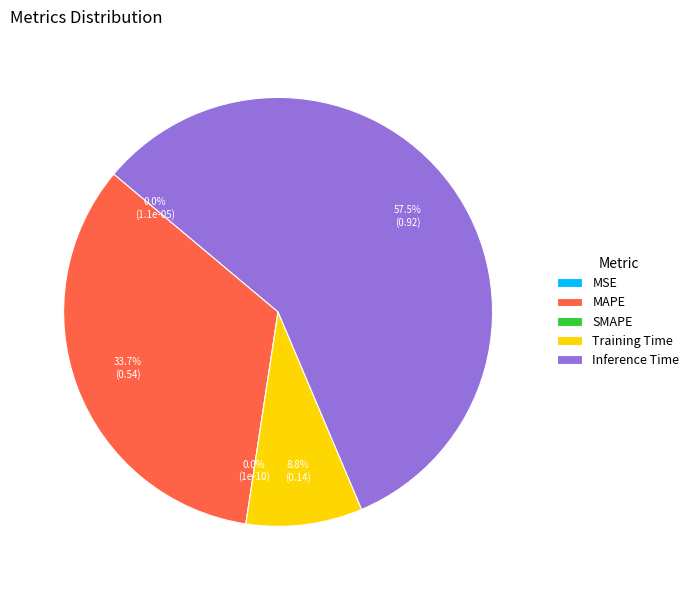

What is the change in value from MAPE to SMAPE?

-0.5